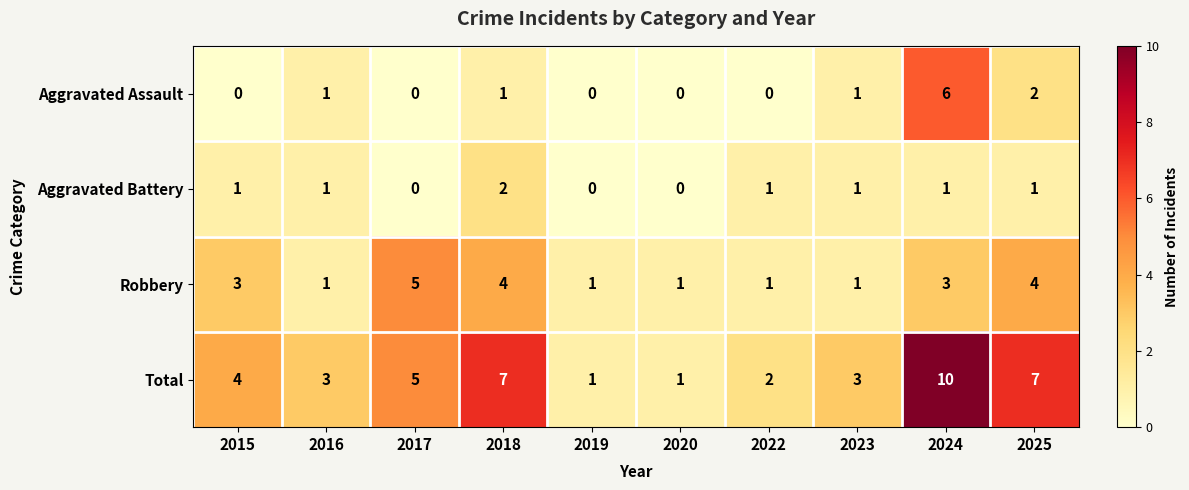

At which category is the sum across all series the highest?

2024